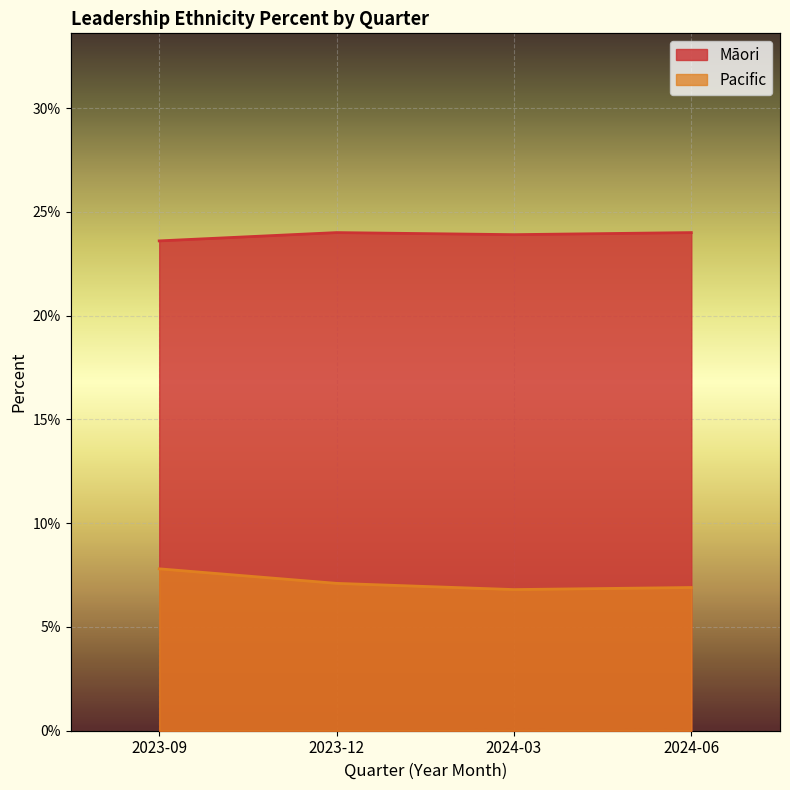

Which has a higher value, 2024-06 or 2023-09?

2024-06